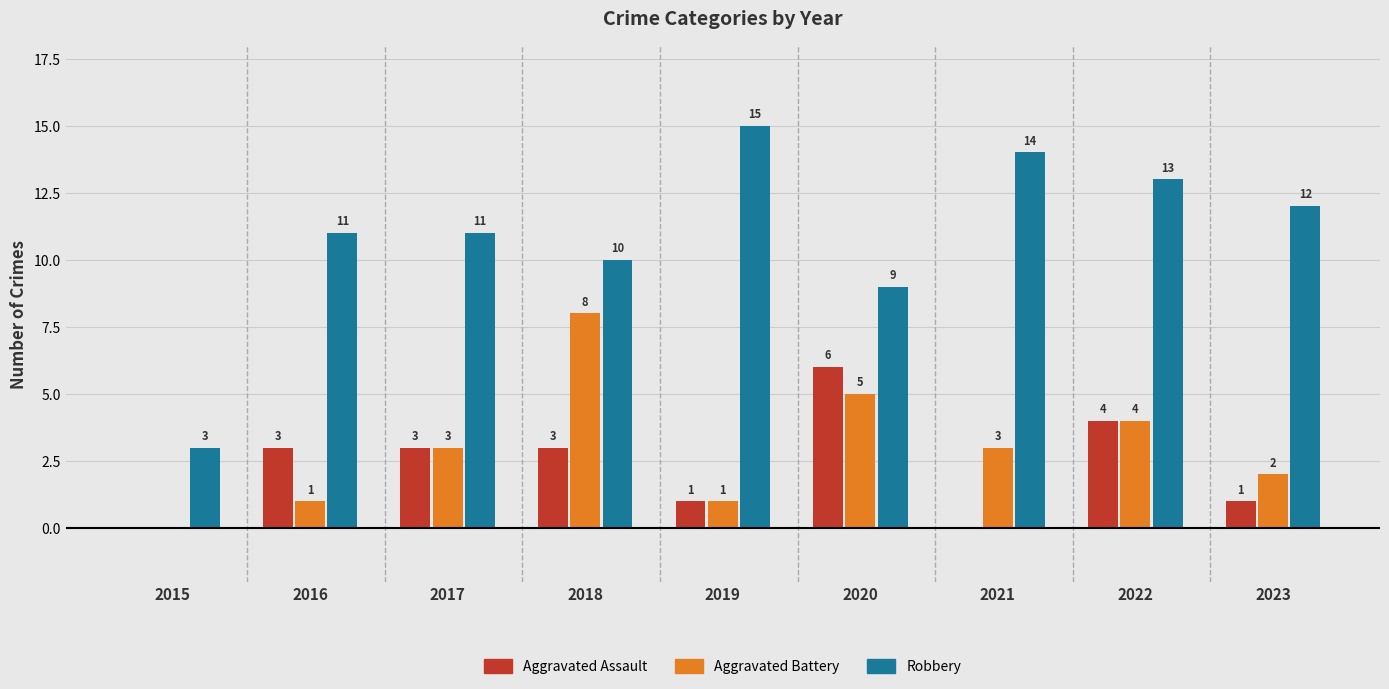

Which series has the largest total across all categories?

Robbery